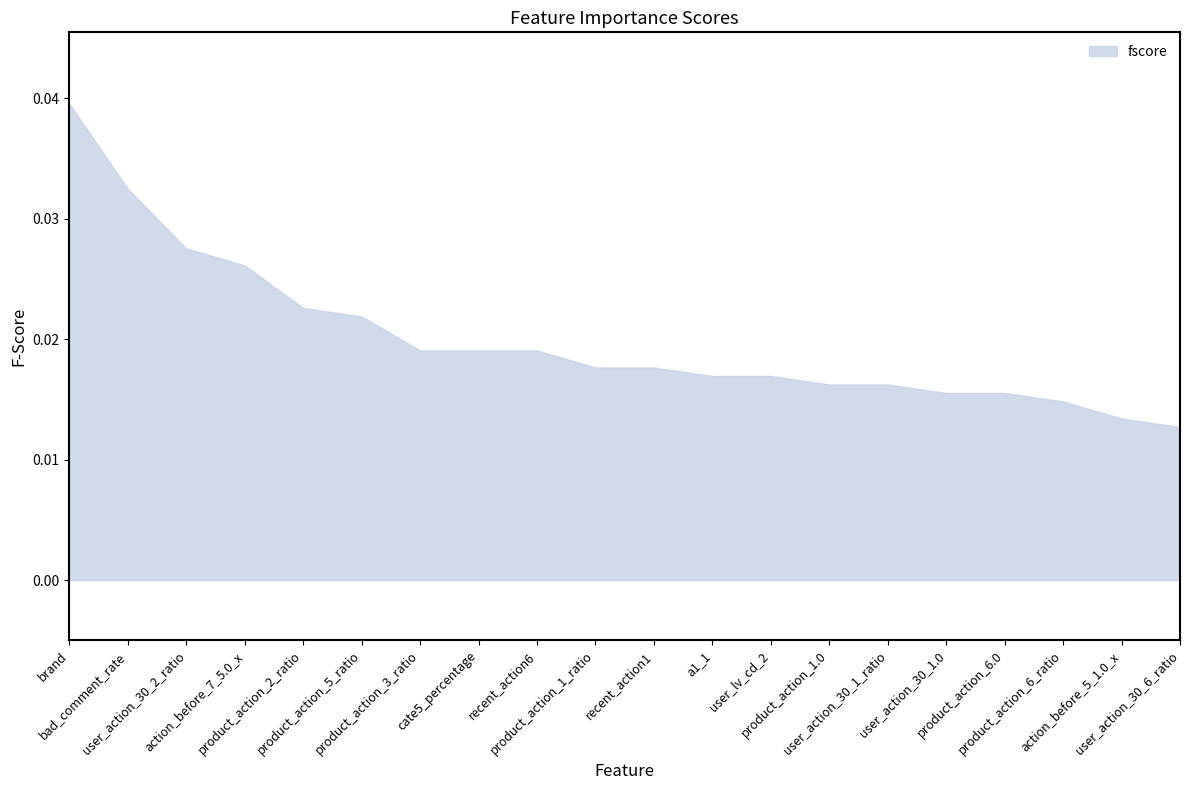

At which label is fscore_upper closest to 0?

user_action_30_6_ratio